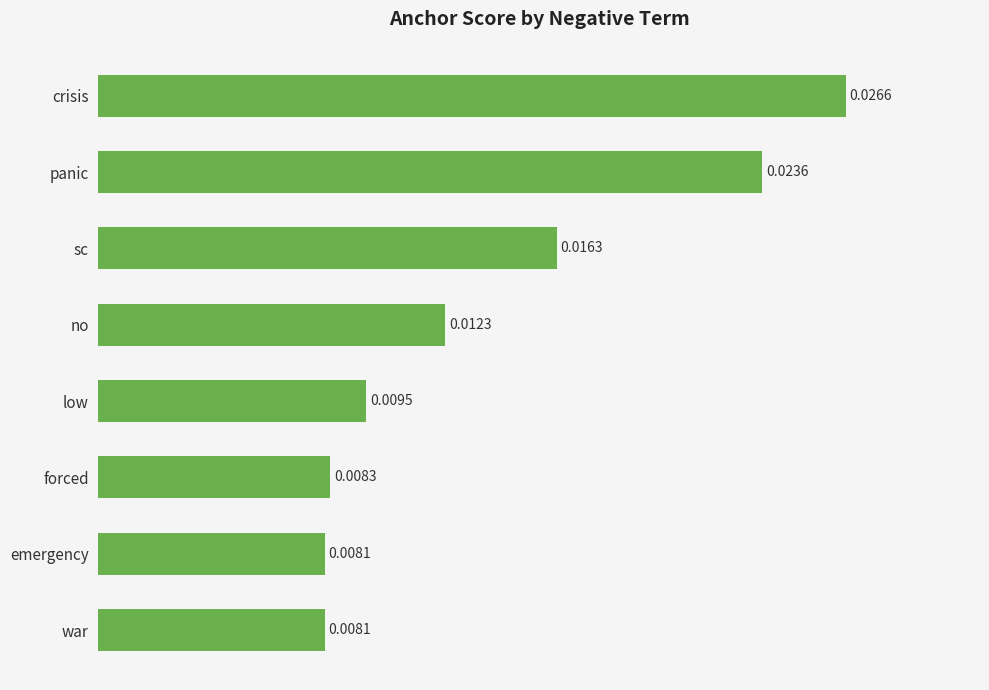

Which has a higher value, panic or war?

panic